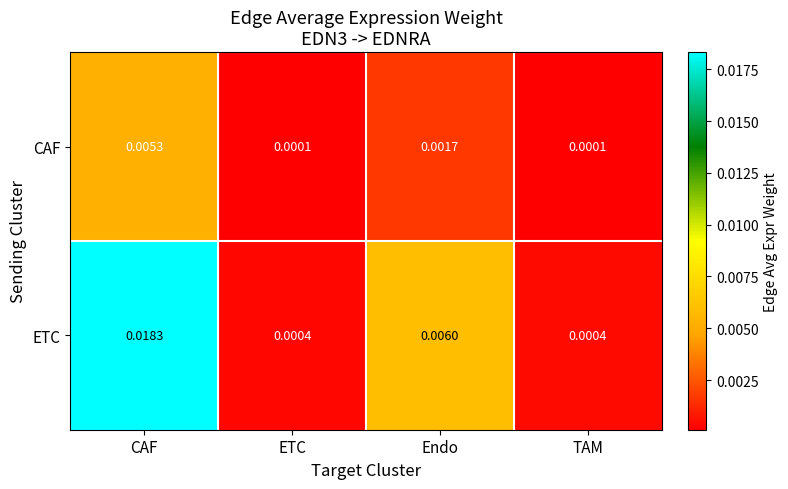

Which series has the largest range (max minus min)?

ETC